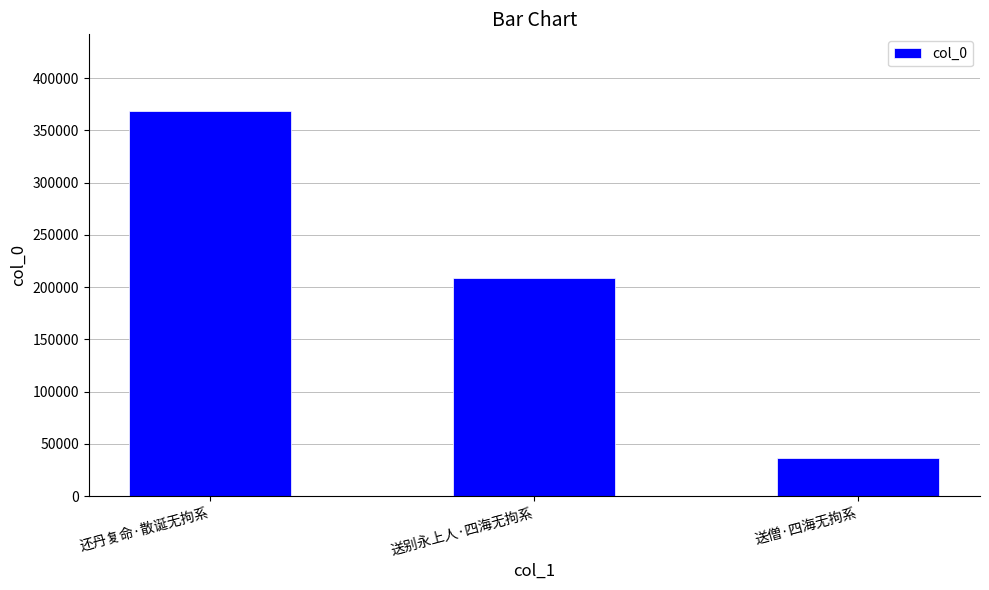

The chart shows a value of 293378 at 送别永上人·四海无拘系. True or false?

False